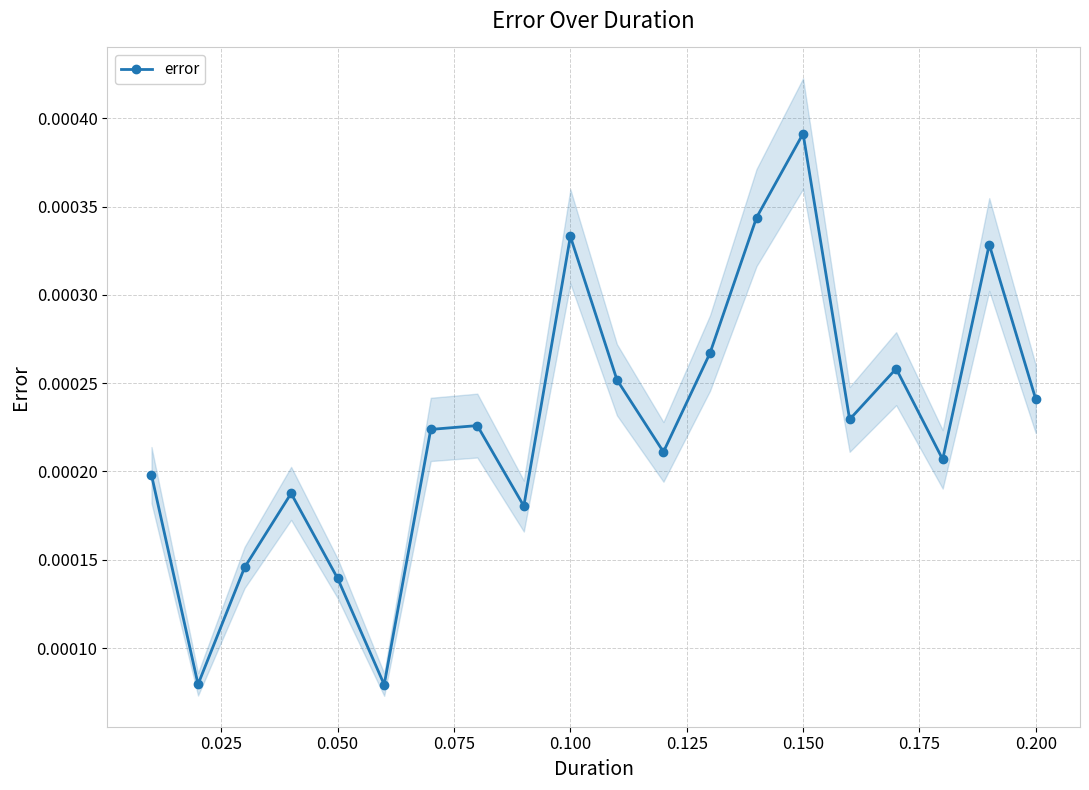

At which label does error reach its peak?

0.150